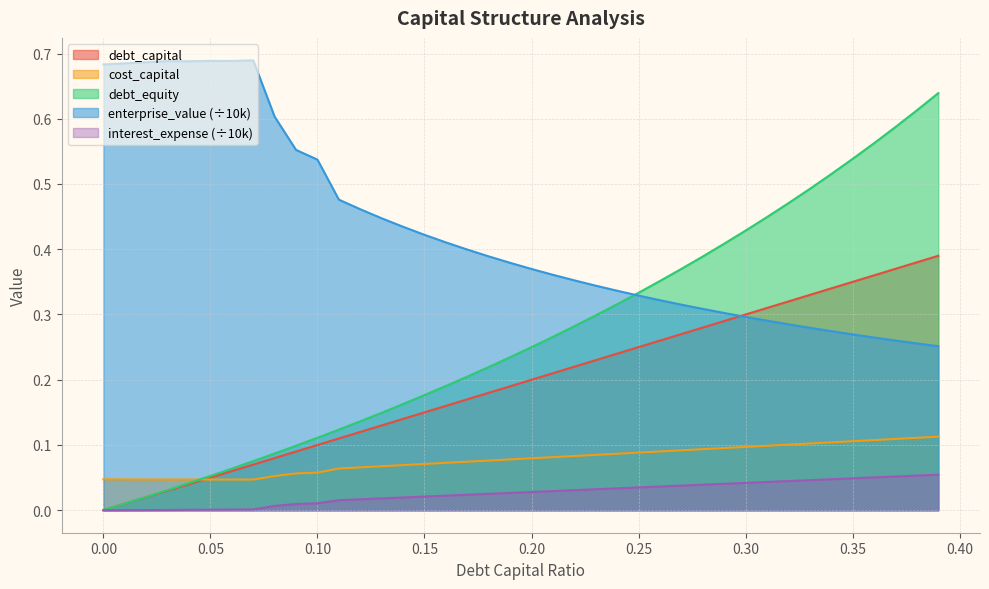

Which series has the largest total across all categories?

enterprise_value (÷10k)